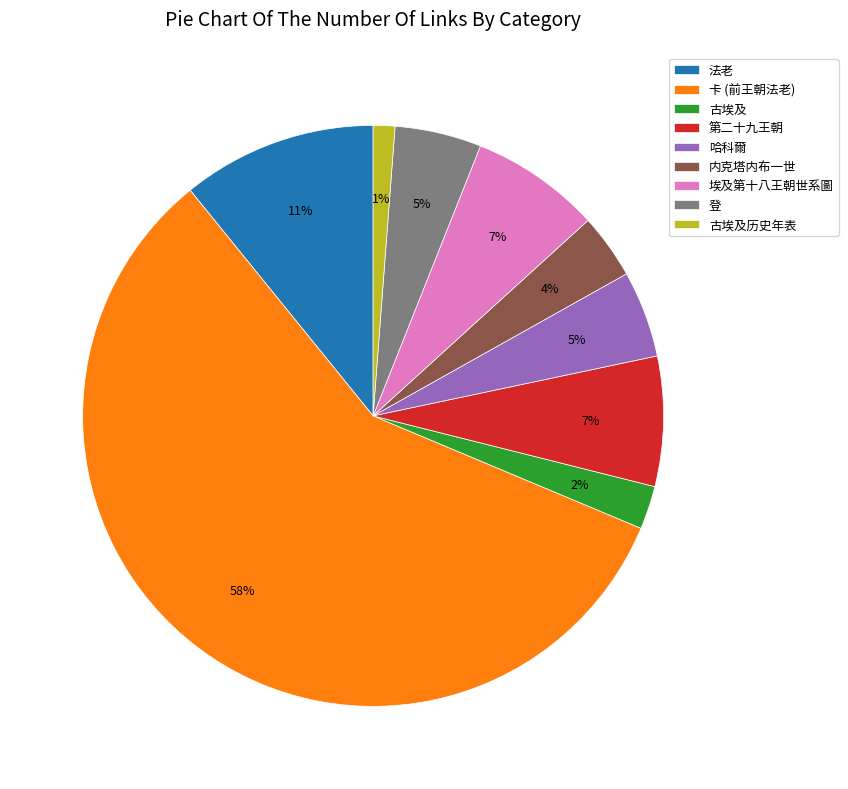

To the nearest percent, what percentage of the pie is 卡 (前王朝法老)?

58%